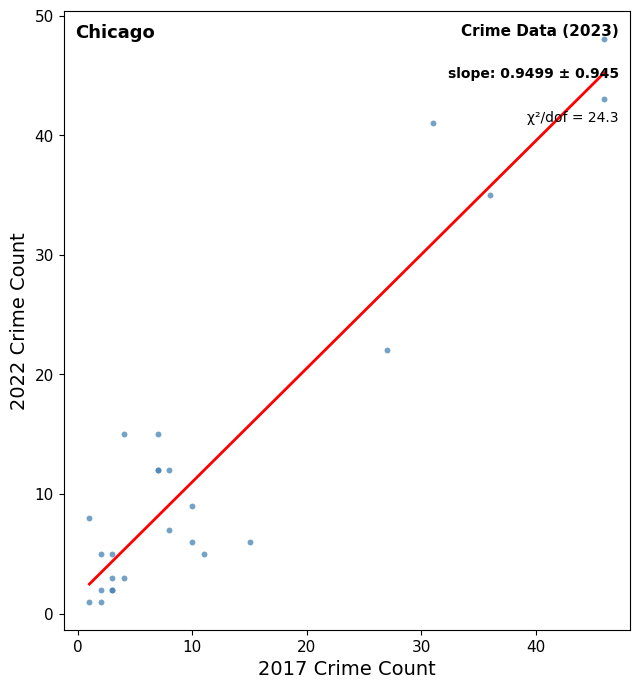

What Y value in the scatter plot is closest to 24?

22